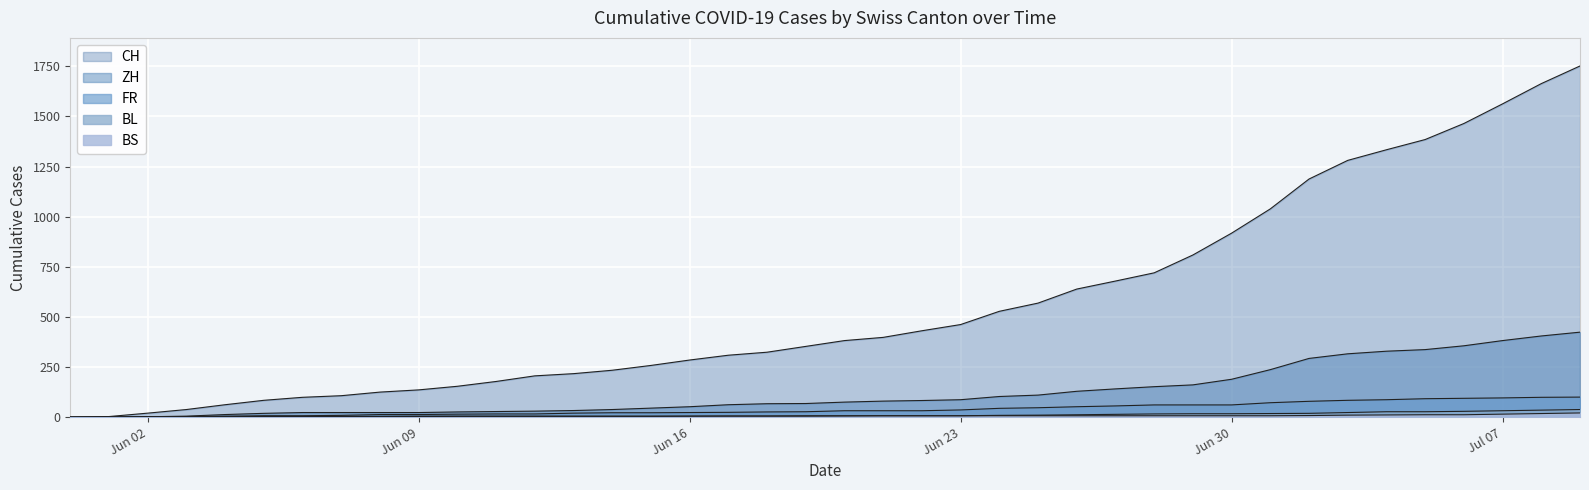

At which label does ZH first exceed 75?

2020-06-21